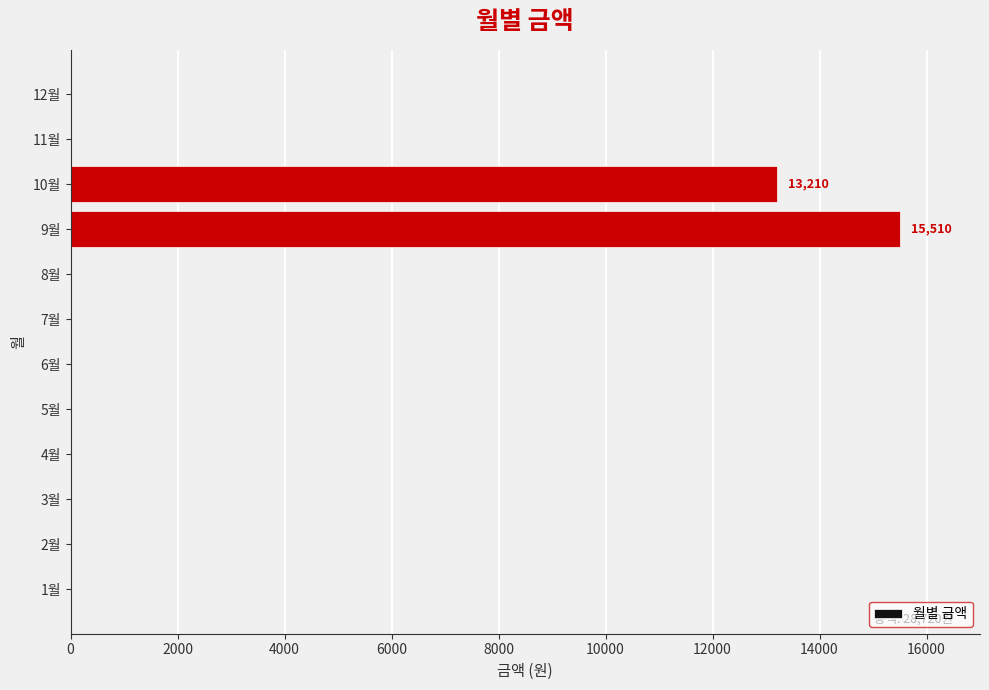

Reading bottom to top, list all the values displayed in this chart.

1월=0	2월=0	3월=0	4월=0	5월=0	6월=0	7월=0	8월=0	9월=15510	10월=13210	11월=0	12월=0